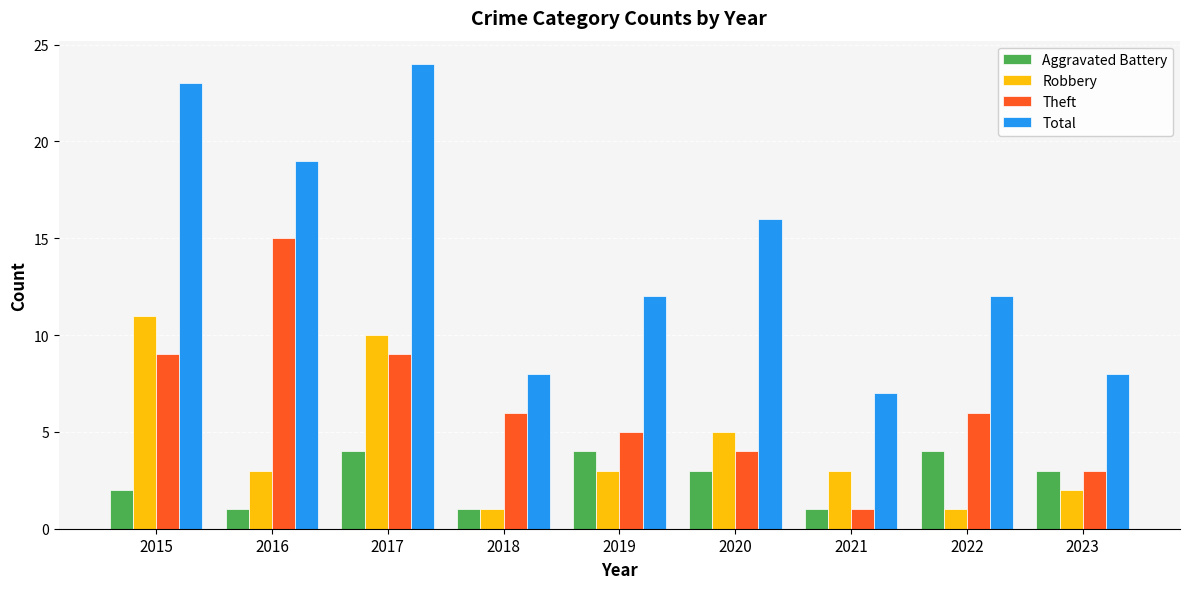

True or false: Robbery has a value of 1 at 2018.

True